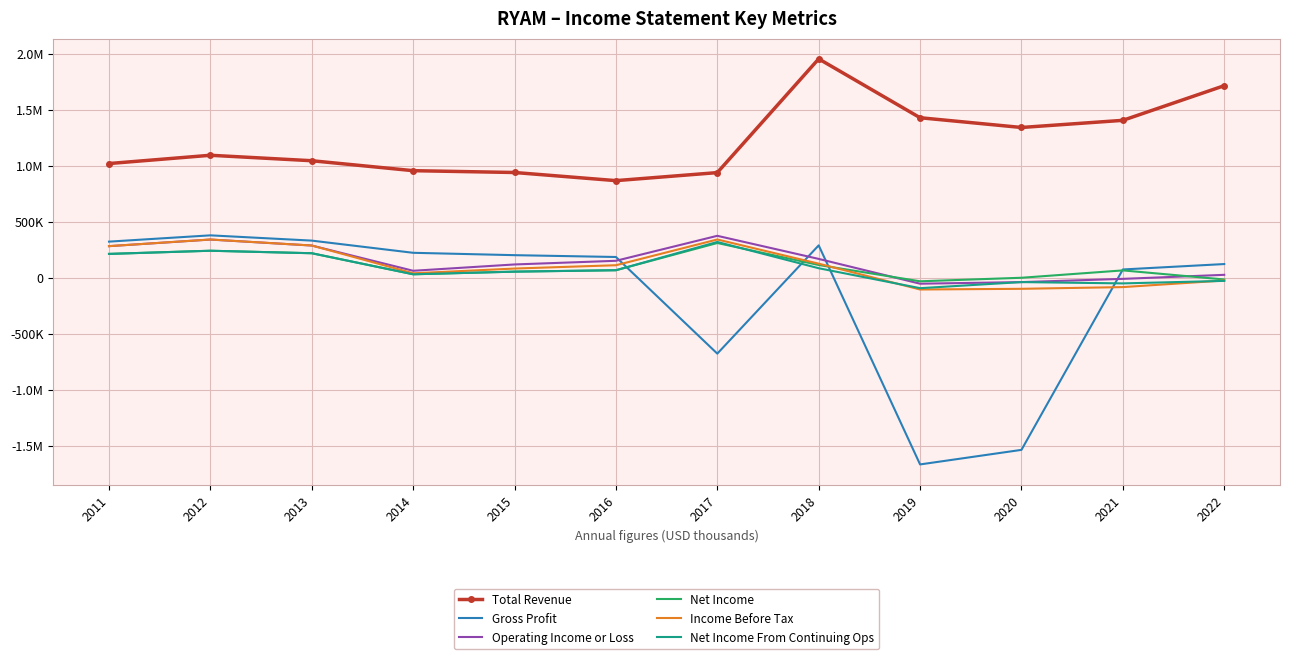

Which label corresponds to the largest value in the chart?

2018